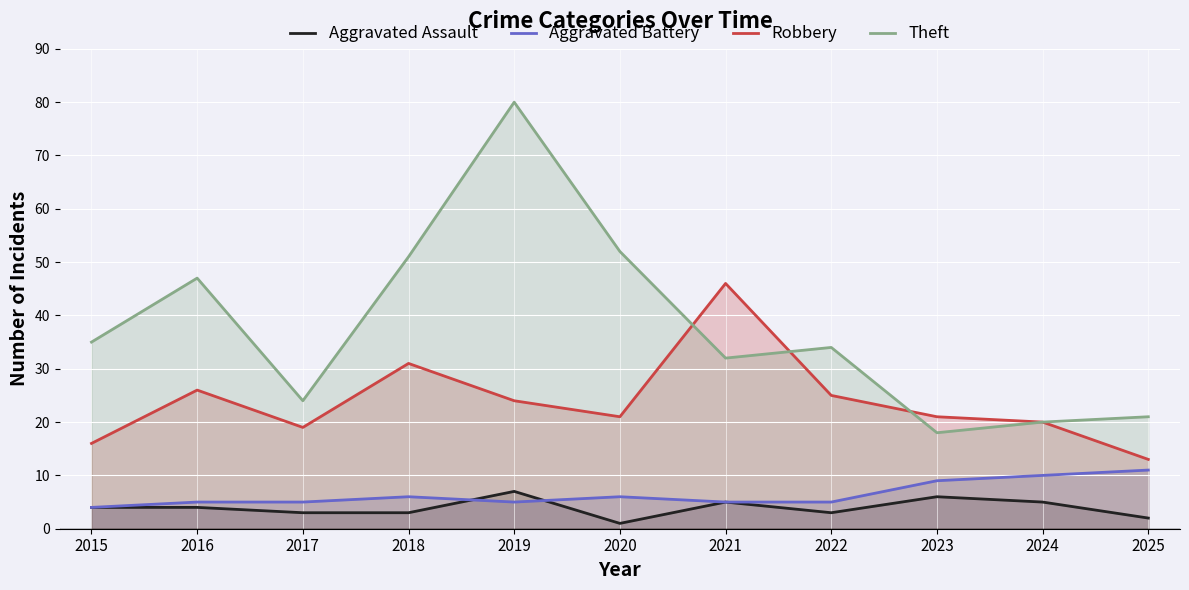

Which series changed the most between 2021 and 2024?

Robbery